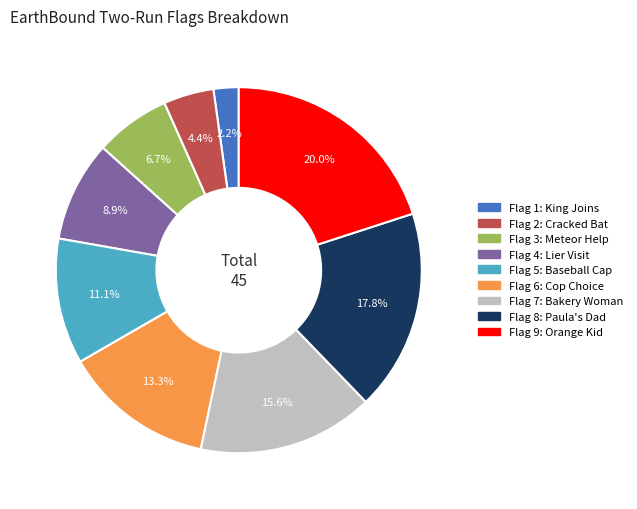

Is there a majority slice in this chart?

No